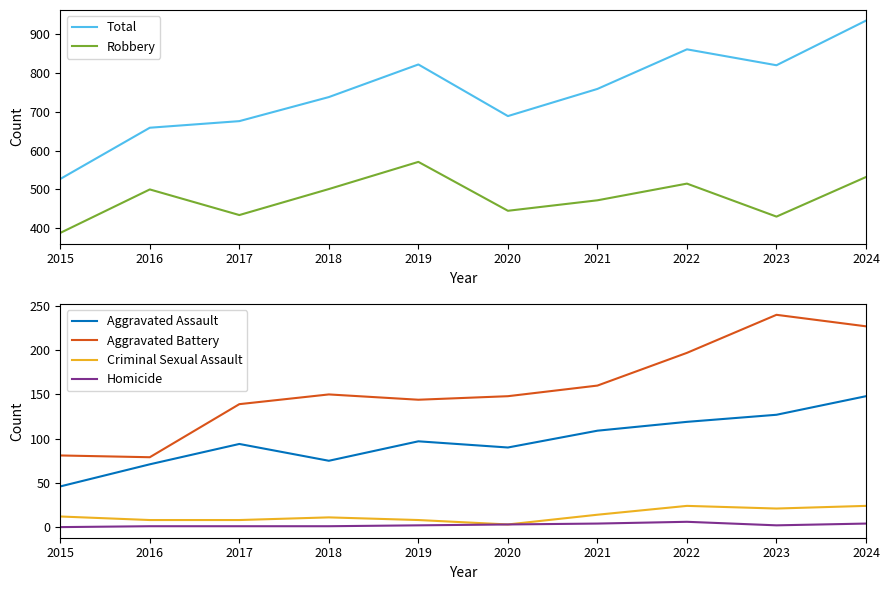

At which label is Total closest to 731?

2018